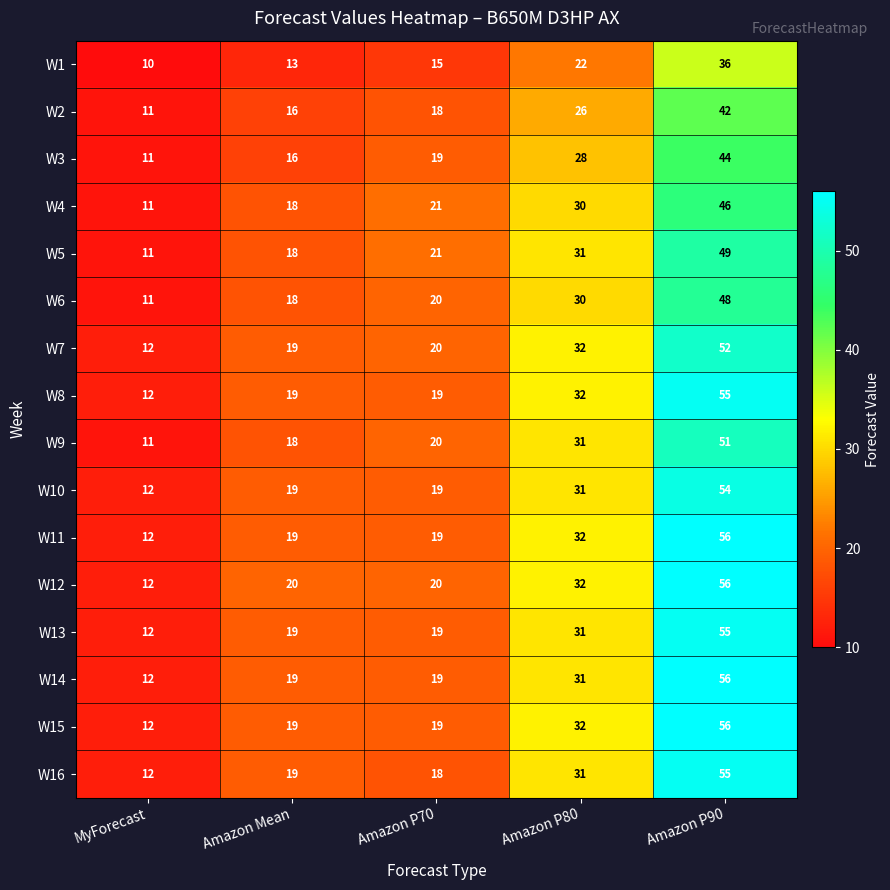

The W5 series shows 49 at Amazon P80. True or false?

False